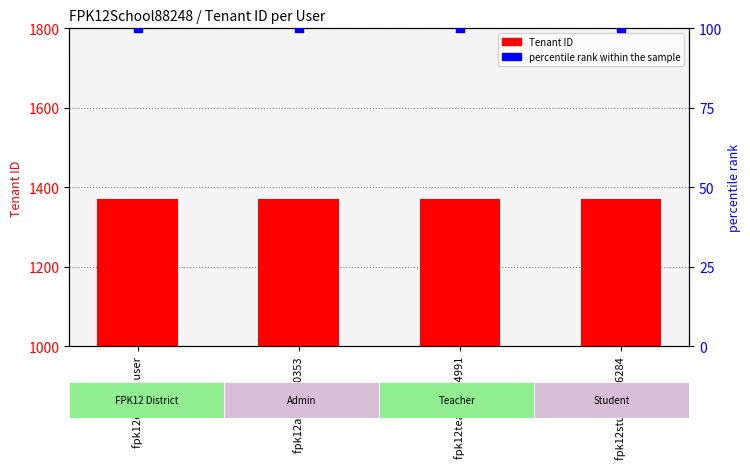

Which series has the largest Y range (max minus min)?

Tenant ID